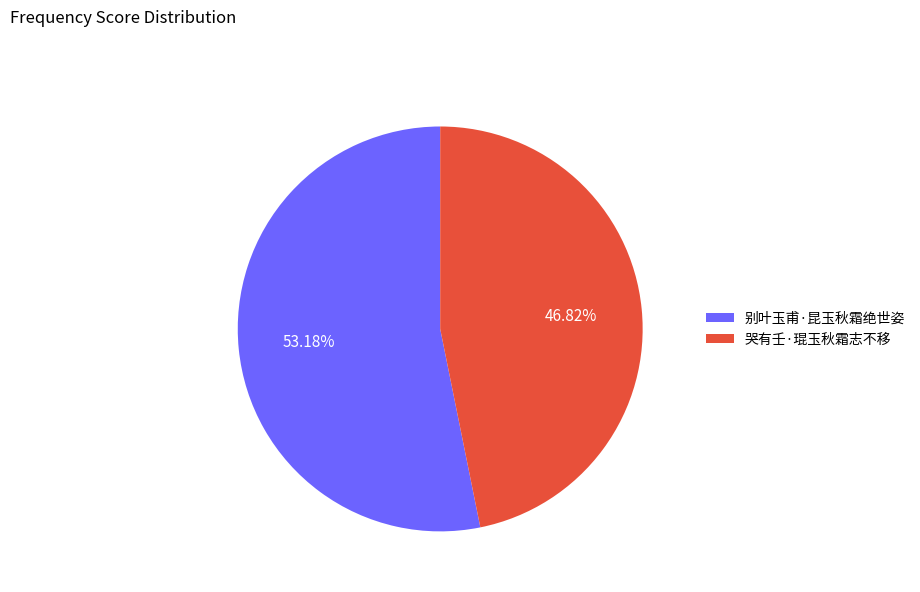

Which category has the smallest portion of the pie?

哭有壬·琨玉秋霜志不移